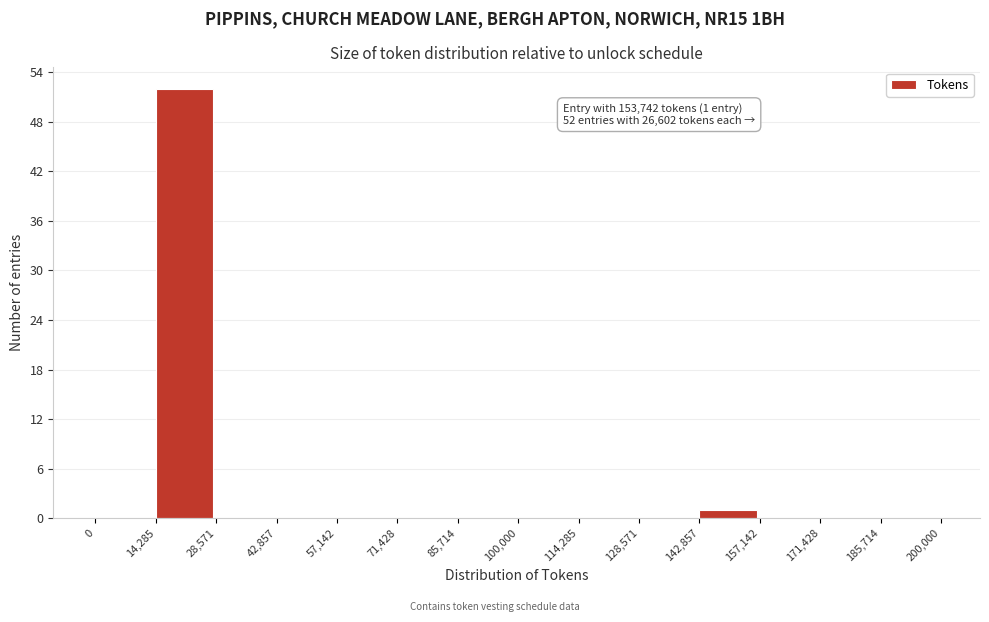

Over which range of the x-axis is the bar tallest?

14,285 to 28,571